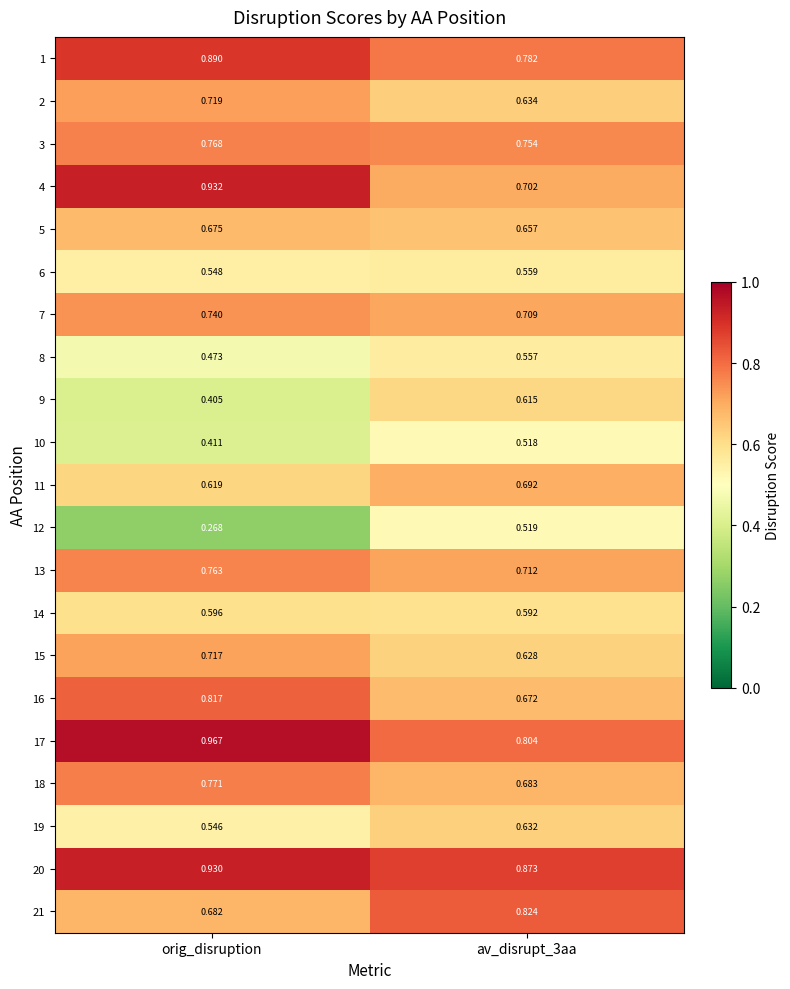

At which label is 6 closest to 0?

orig_disruption